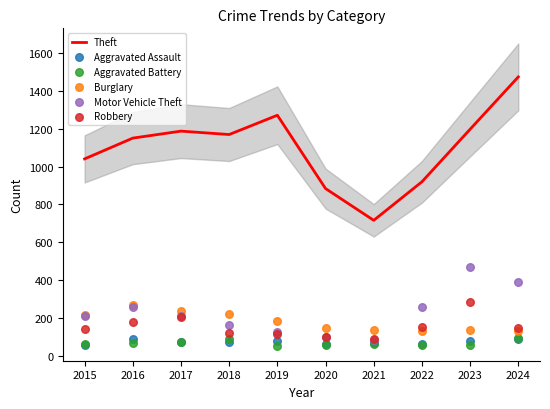

At how many categories does at least one series exceed 1349?

1